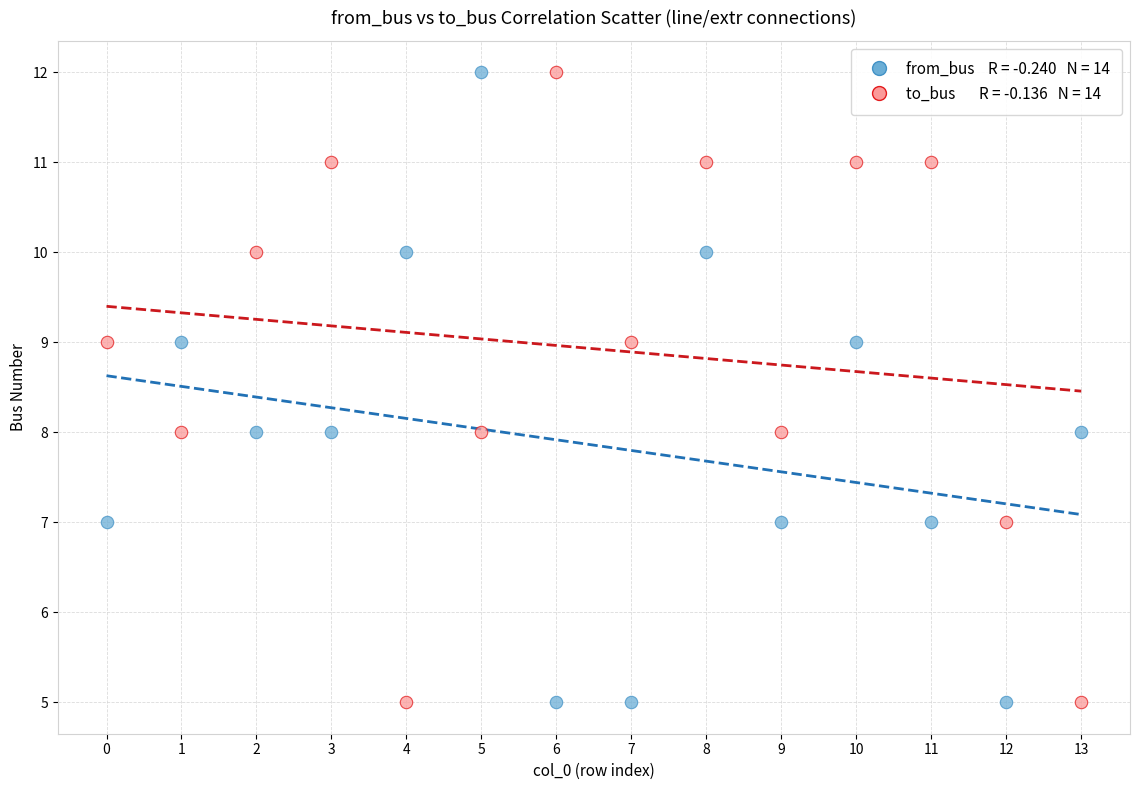

Across all data points, what is the range of Y values (max minus min)?

7